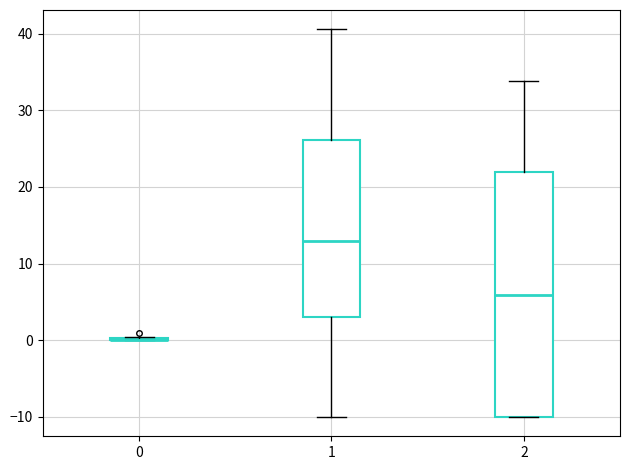

Reading left to right, read every box against the y-axis: the position of its median line, the range the box covers, and the ends of its whiskers. The values are not printed on the chart, so give them approximately, as read against the axis.

0: box collapsed to a line at 0, whiskers 0 to 0
1: median 13, box 3 to 26, whiskers -10 to 41
2: median 6, box -10 to 22, whiskers -10 to 34